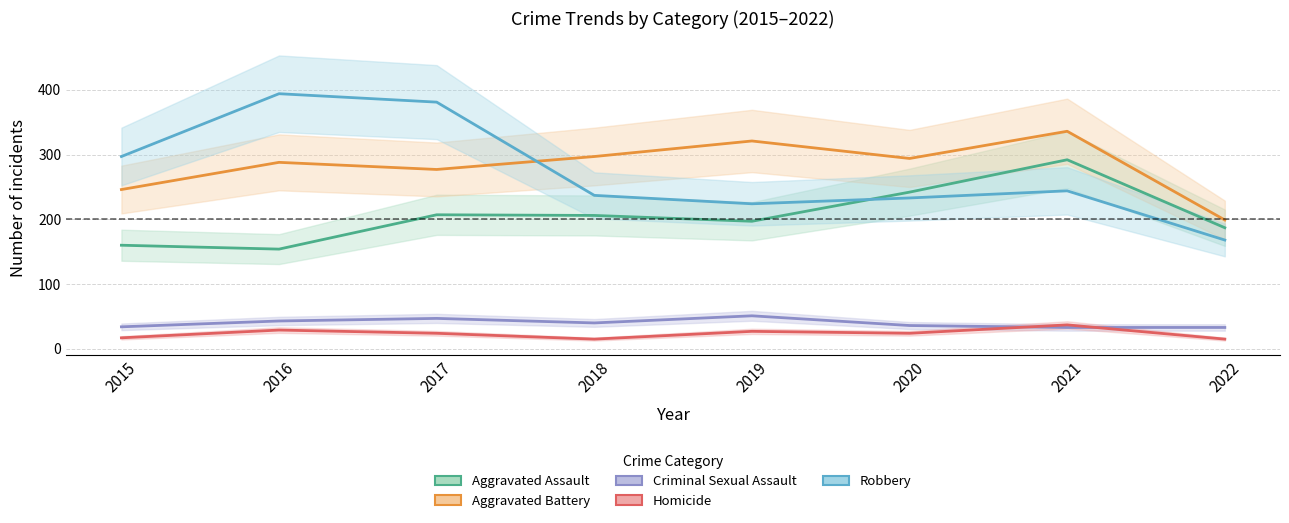

Rank the categories by Aggravated Assault value from highest to lowest.

2021, 2020, 2017, 2018, 2019, 2022, 2015, 2016